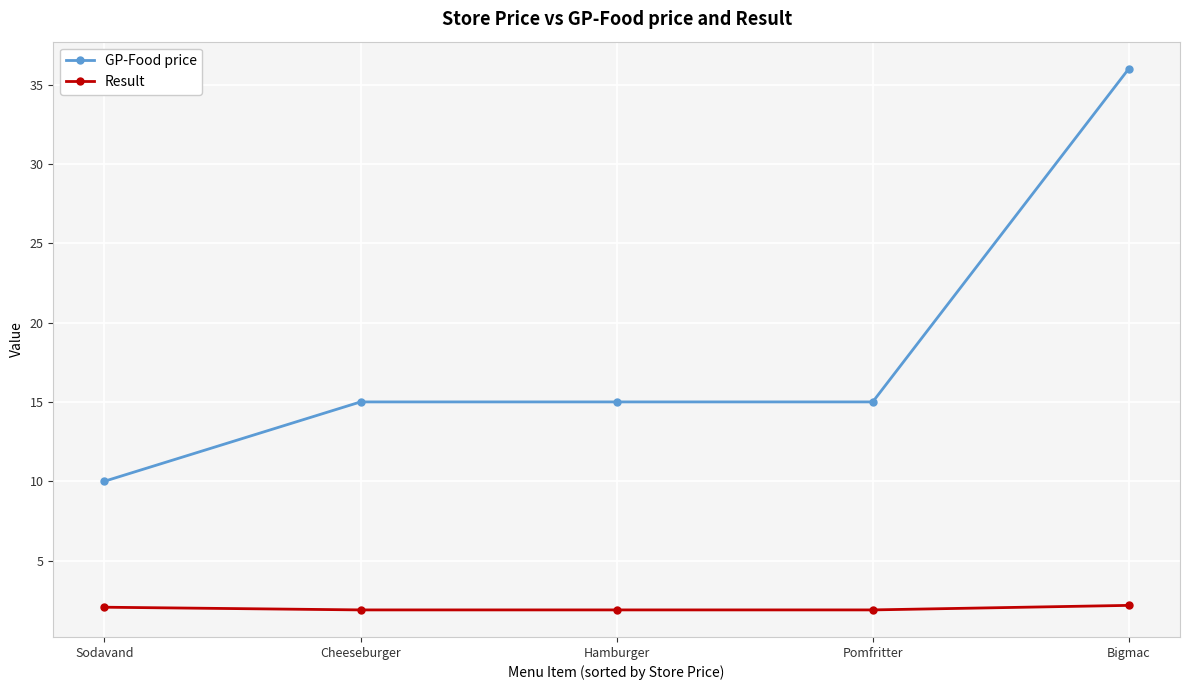

What is the spread (max minus min) of values at Cheeseburger?

13.1